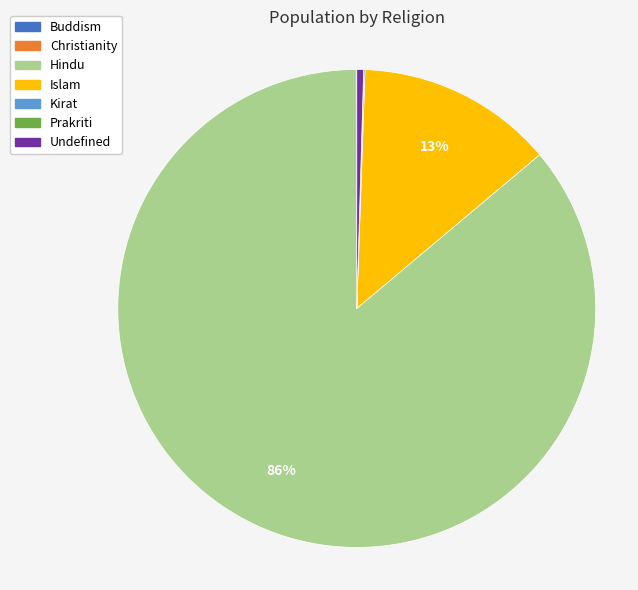

True or false: Islam accounts for 13% of the total.

True